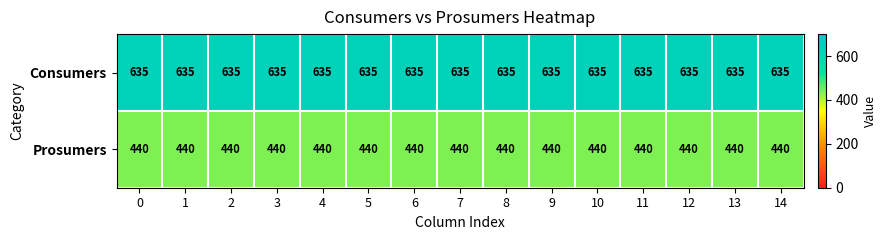

How many categories are shown in the chart?

15